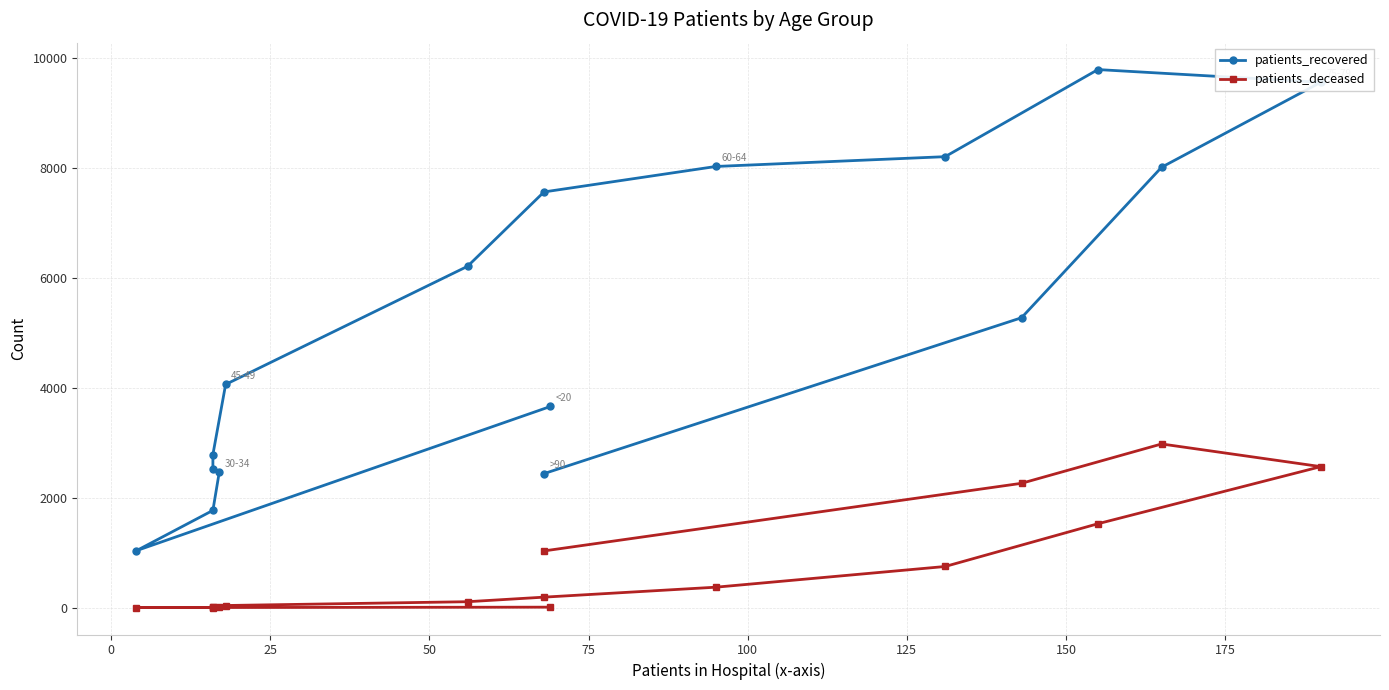

What is the average value of the patients_deceased series?

744